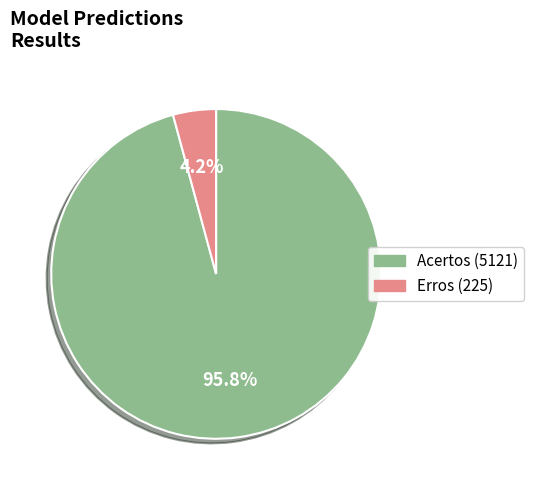

Which has a higher value, Erros or Acertos?

Acertos